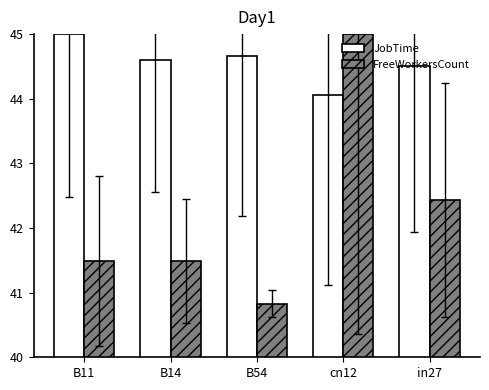

Where is FreeWorkersCount nearest to the value 42?

in27